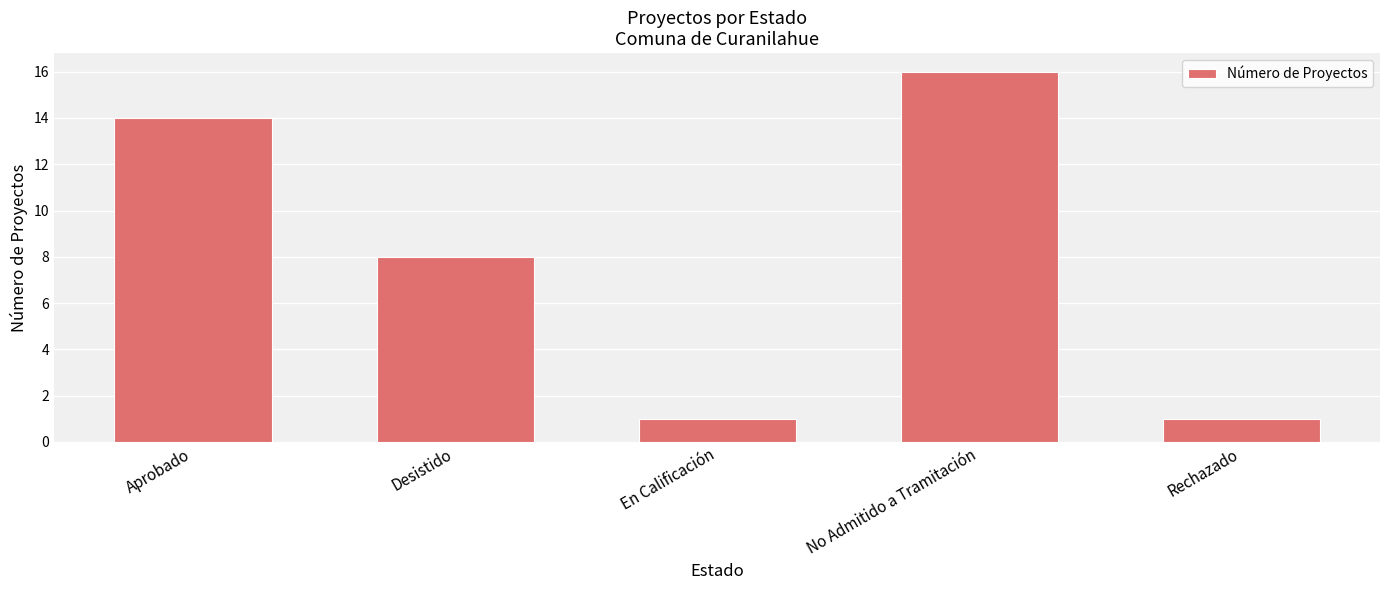

Is it true that the value at Rechazado is 1?

True